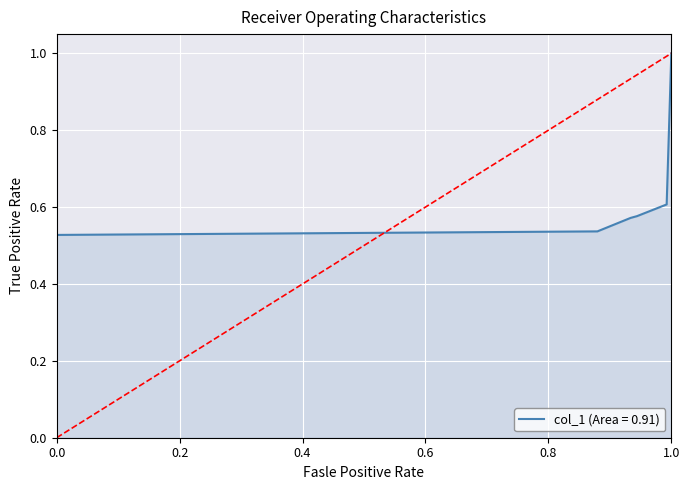

Count the number of categories in the chart.

6